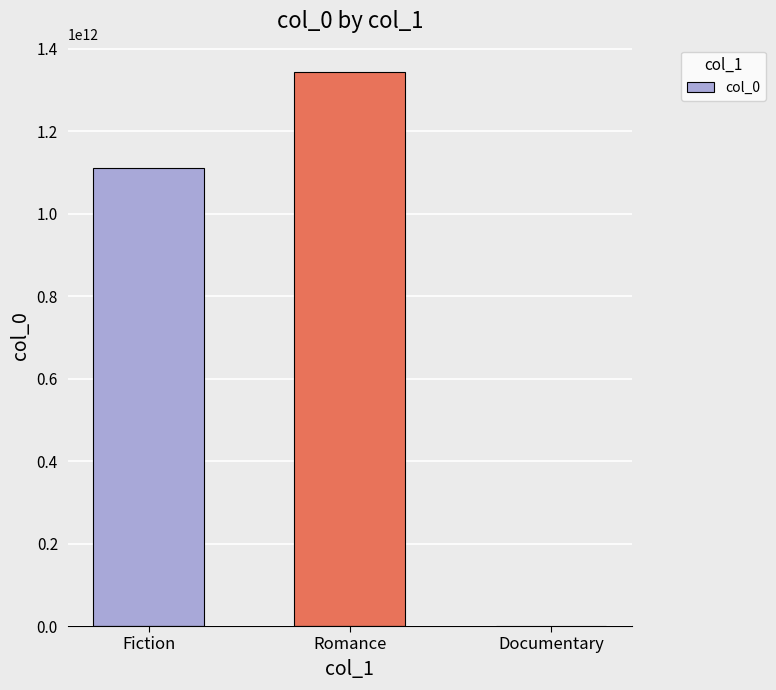

Where is the data nearest to the value 671179176334?

Fiction